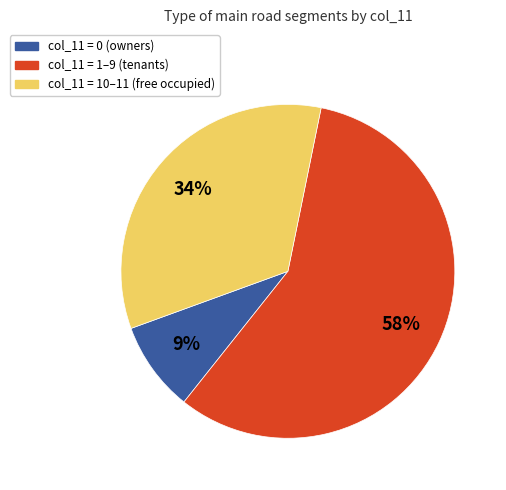

Is it true that col_11 = 0 (owners) is 9% of the pie?

True